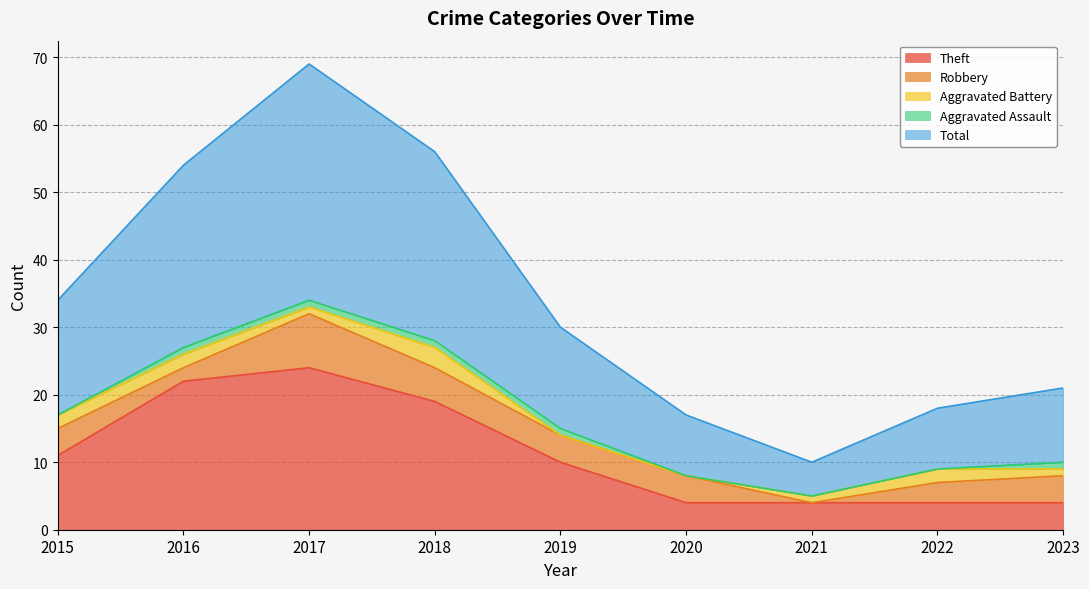

Reading left to right, extract all data points from this chart.

Theft: 11	22	24	19	10	4	4	4	4
Robbery: 4	2	8	5	4	4	0	3	4
Aggravated Battery: 2	2	1	3	0	0	1	2	1
Aggravated Assault: 0	1	1	1	1	0	0	0	1
Total: 17	27	35	28	15	9	5	9	11